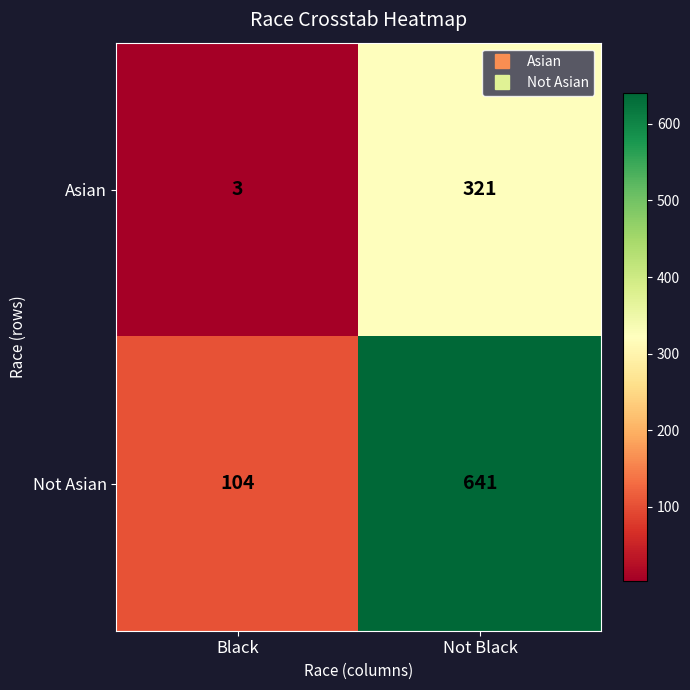

Which series changed the most between Black and Not Black?

Not Asian